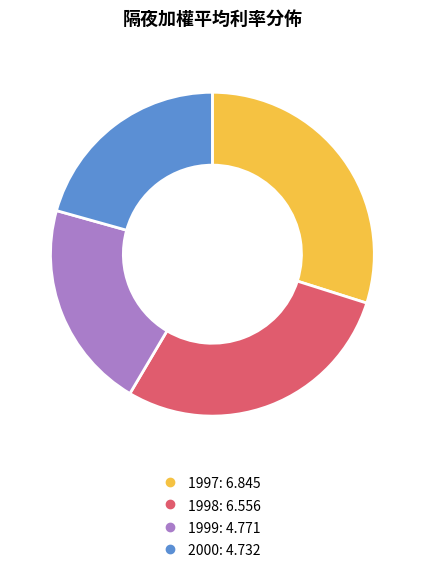

Which category has the biggest portion of the pie?

1997